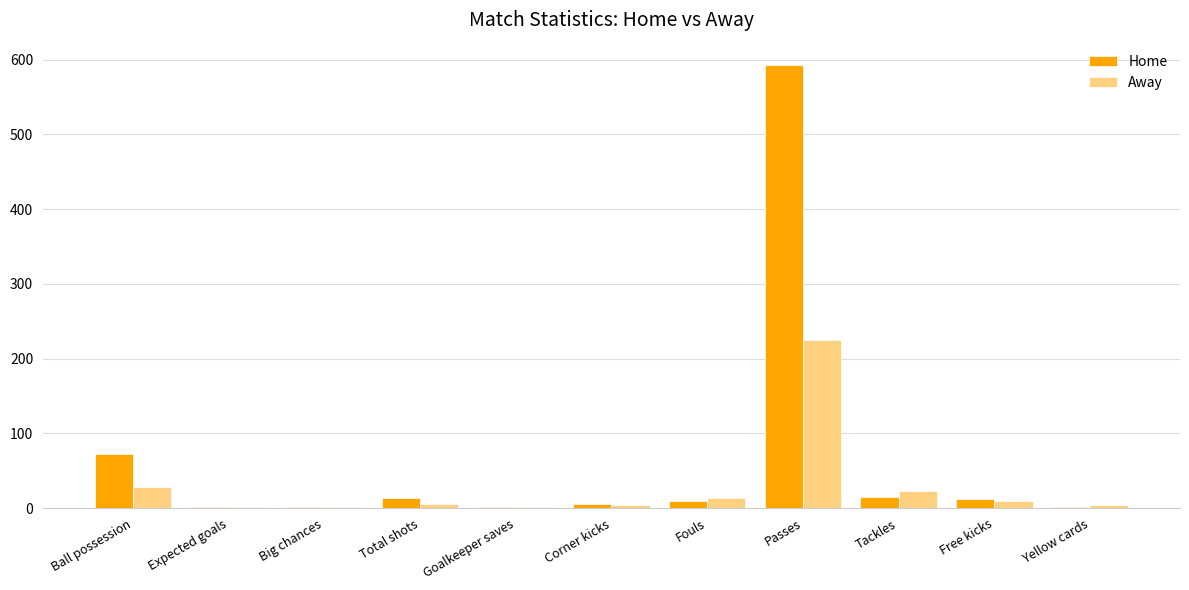

The Home series shows 15.0 at Tackles. True or false?

True